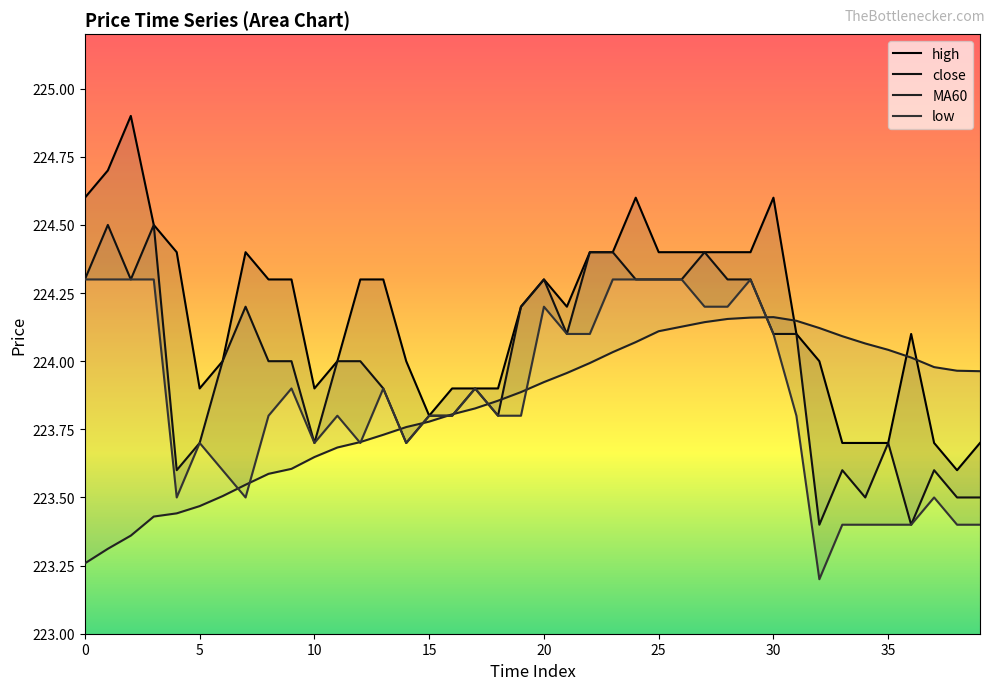

What is the spread (max minus min) of values at 20?

0.4